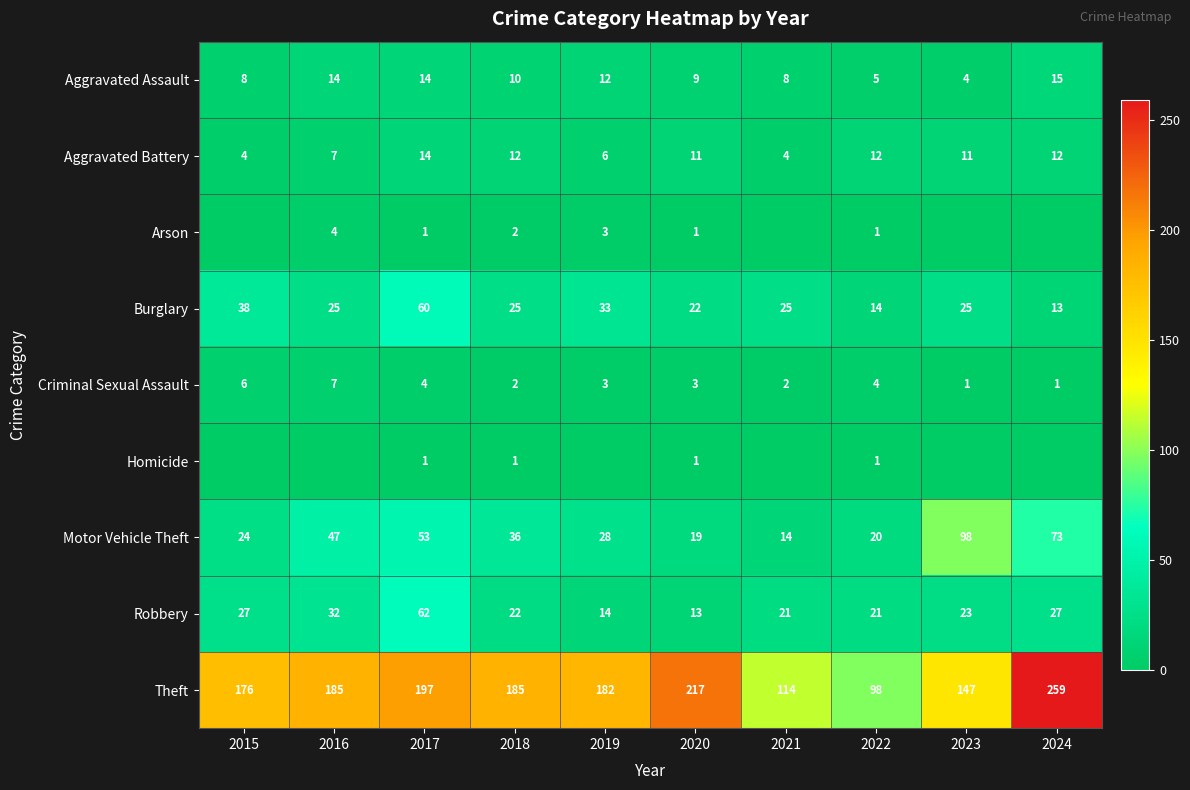

What is the difference between the highest and lowest values at 2018?

184